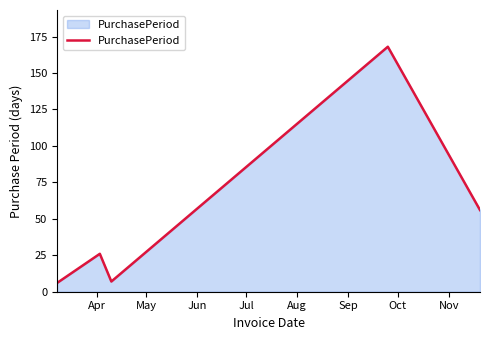

What is the minimum value shown in the chart?

6